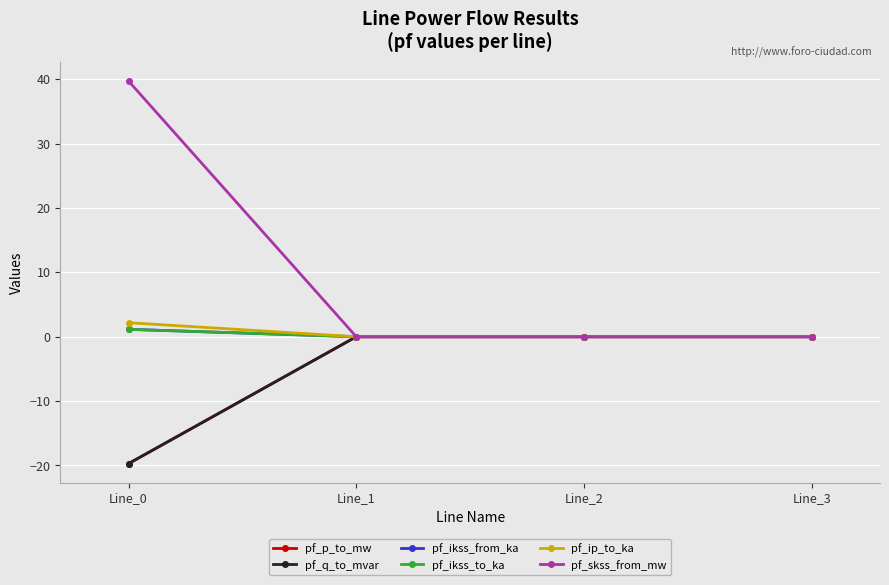

At which category is the sum across all series the highest?

Line_0